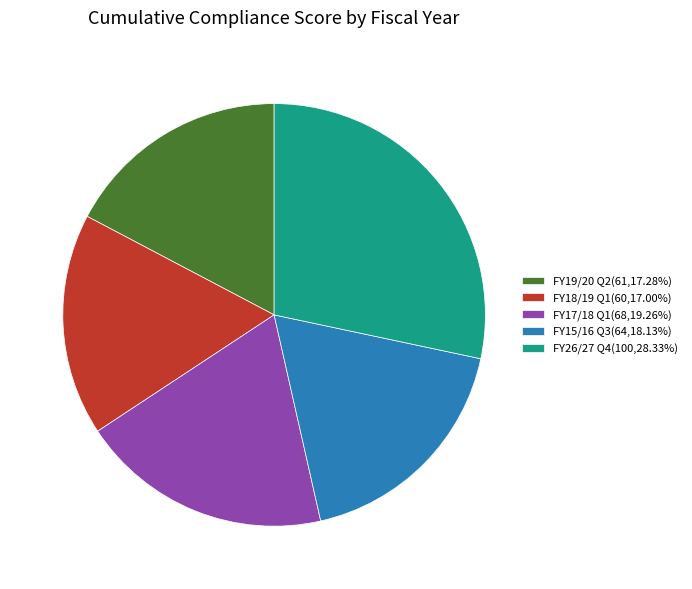

Which has a higher value, FY26/27 Q4 or FY18/19 Q1?

FY26/27 Q4